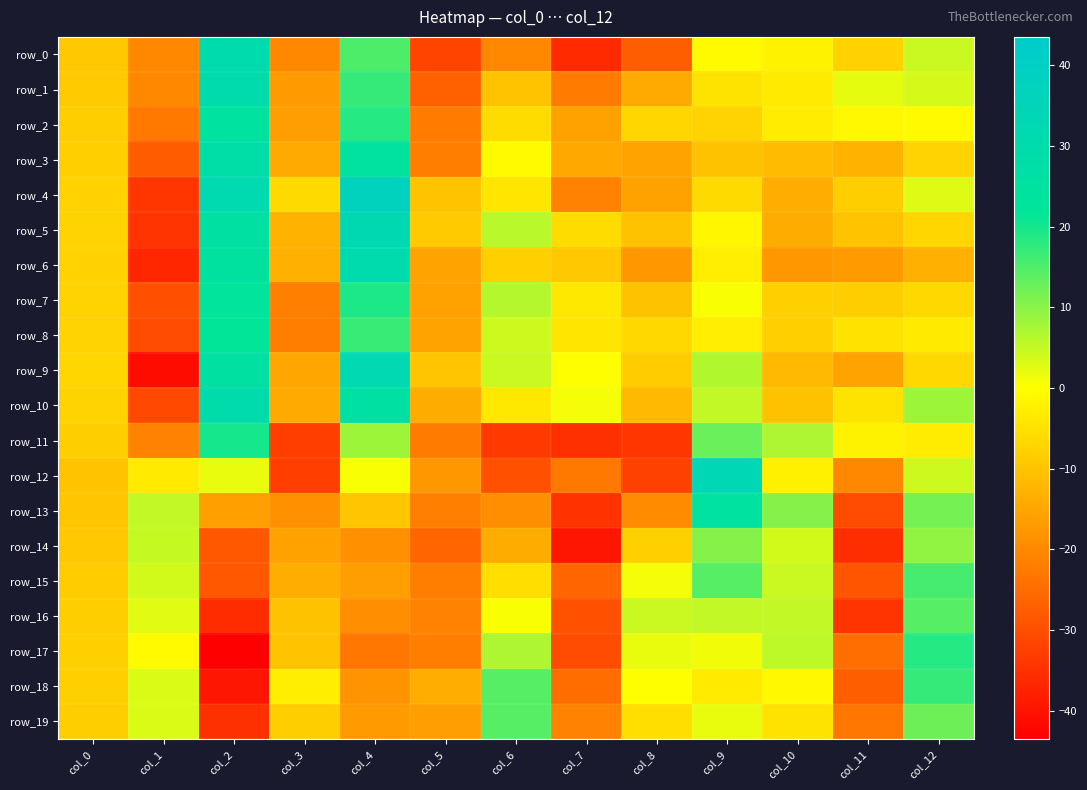

Which category has the highest value across all series?

col_4